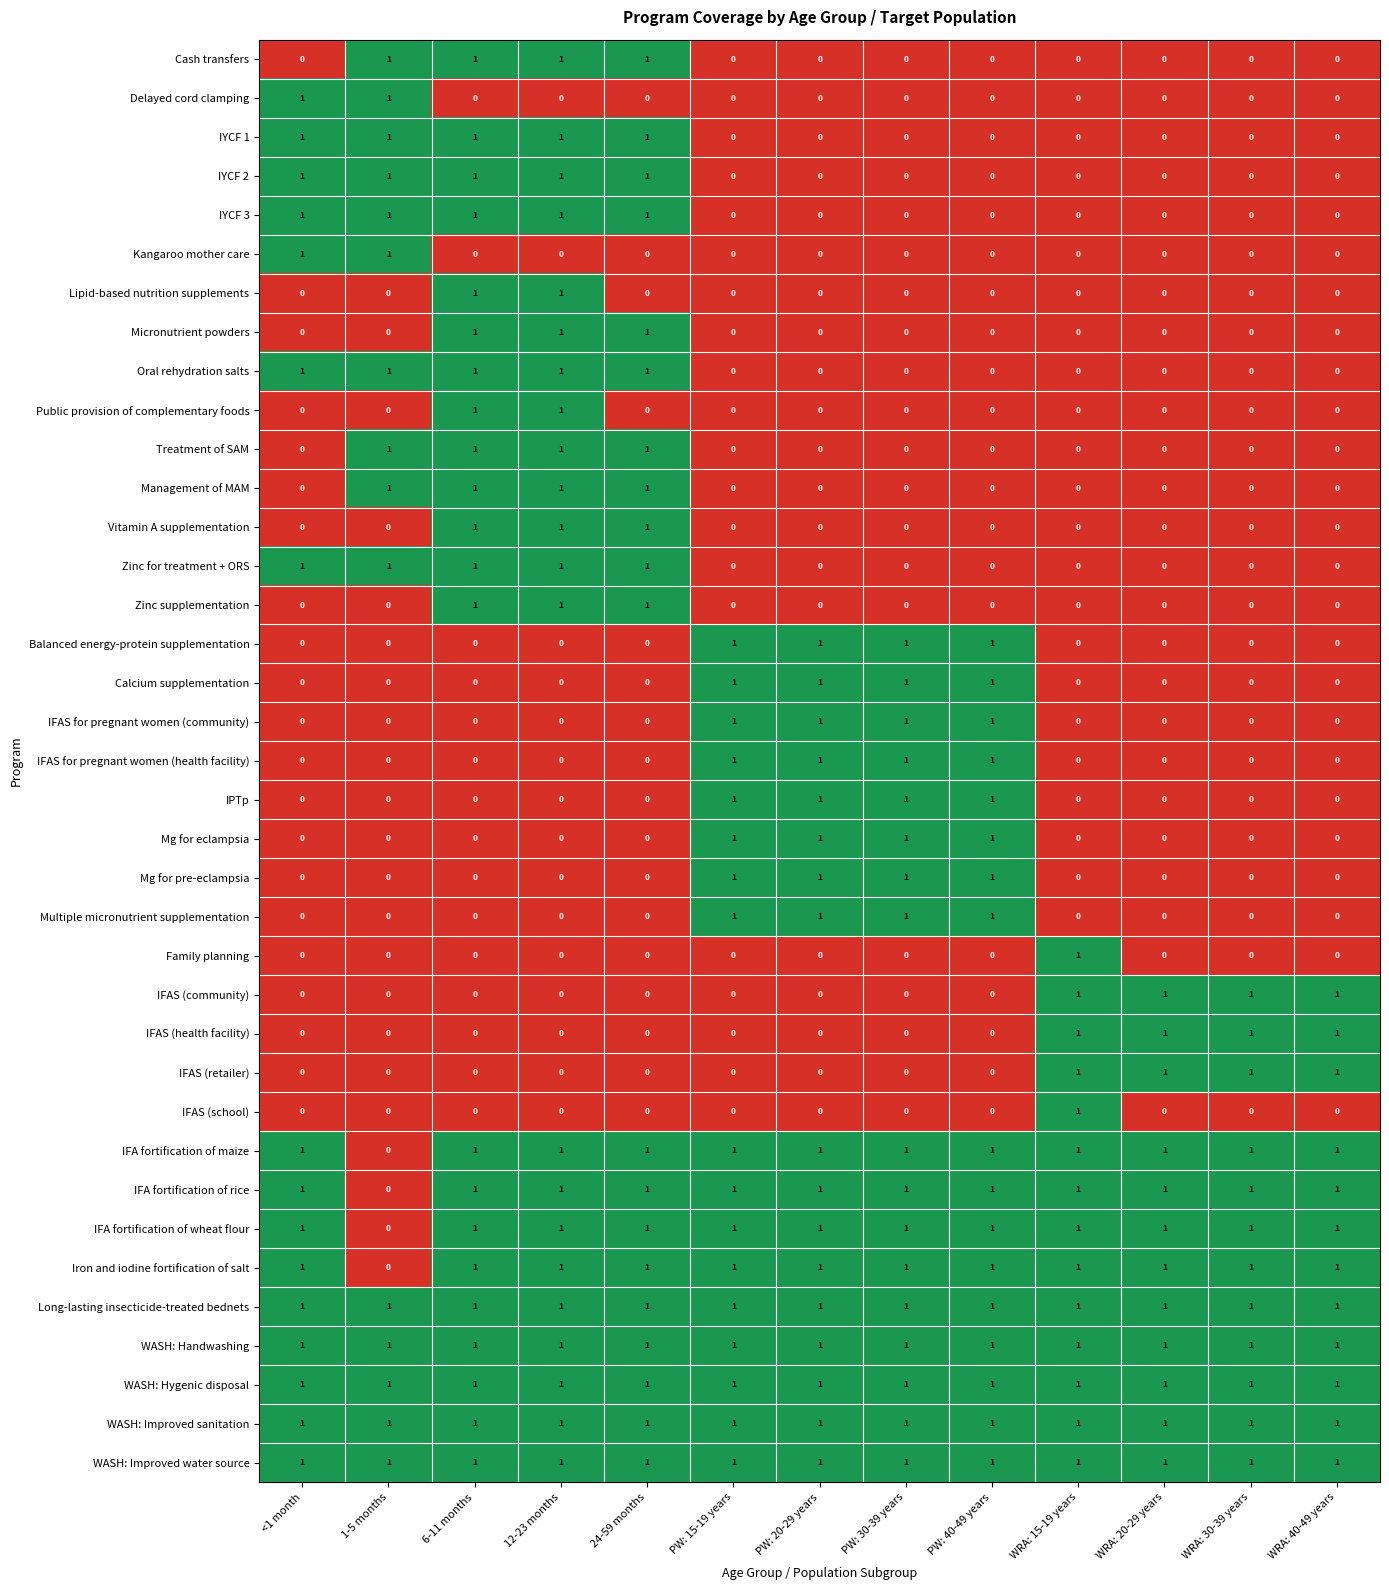

How many data points does each series have?

13